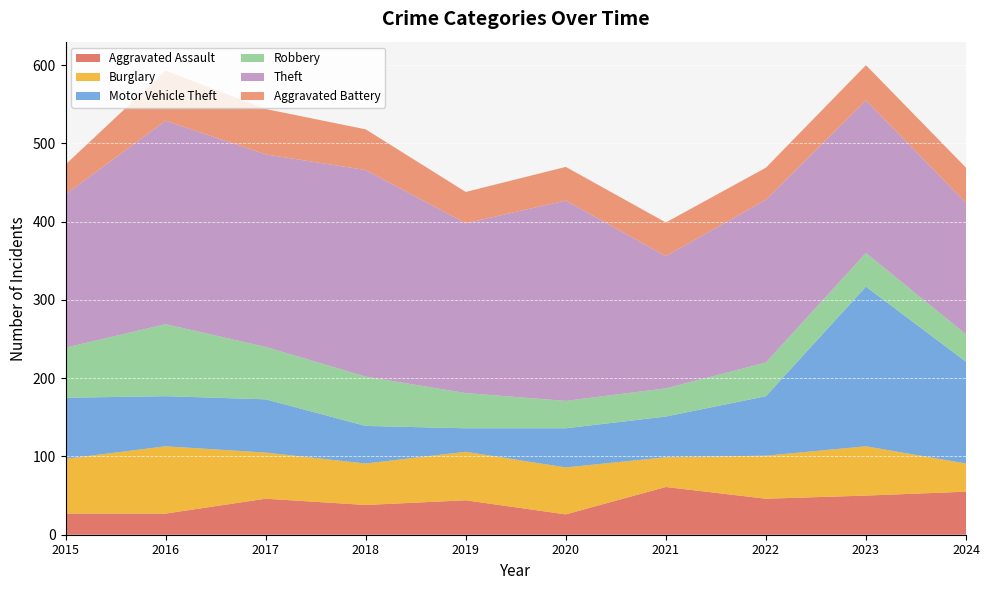

Reading left to right, extract all data points from this chart.

Aggravated Assault: 27	27	46	38	44	26	61	46	50	55
Burglary: 70	86	59	53	62	60	38	55	63	36
Motor Vehicle Theft: 78	64	68	48	30	50	52	76	204	130
Robbery: 64	92	67	63	45	35	36	43	43	35
Theft: 196	260	246	264	217	256	169	208	195	168
Aggravated Battery: 38	64	58	52	40	43	43	41	45	45